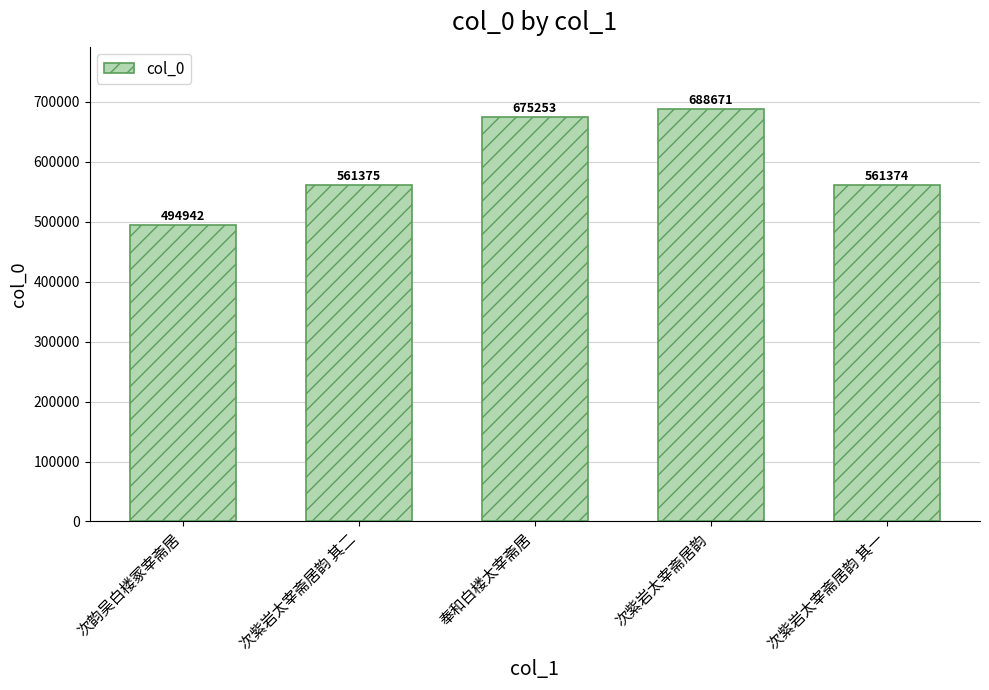

Approximately how many times larger is the value at 次紫岩太宰斋居韵 compared to 奉和白楼太宰斋居?

1.0